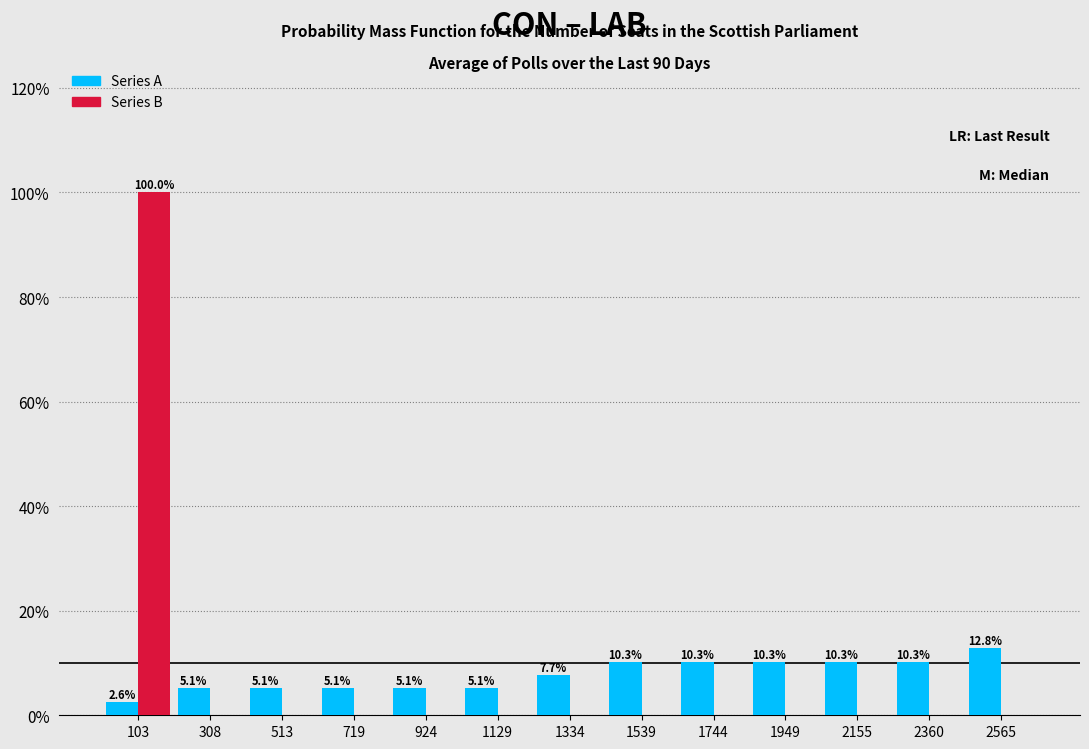

In the Series A series, which range on the x-axis has the tallest bar?

2450 to 2650